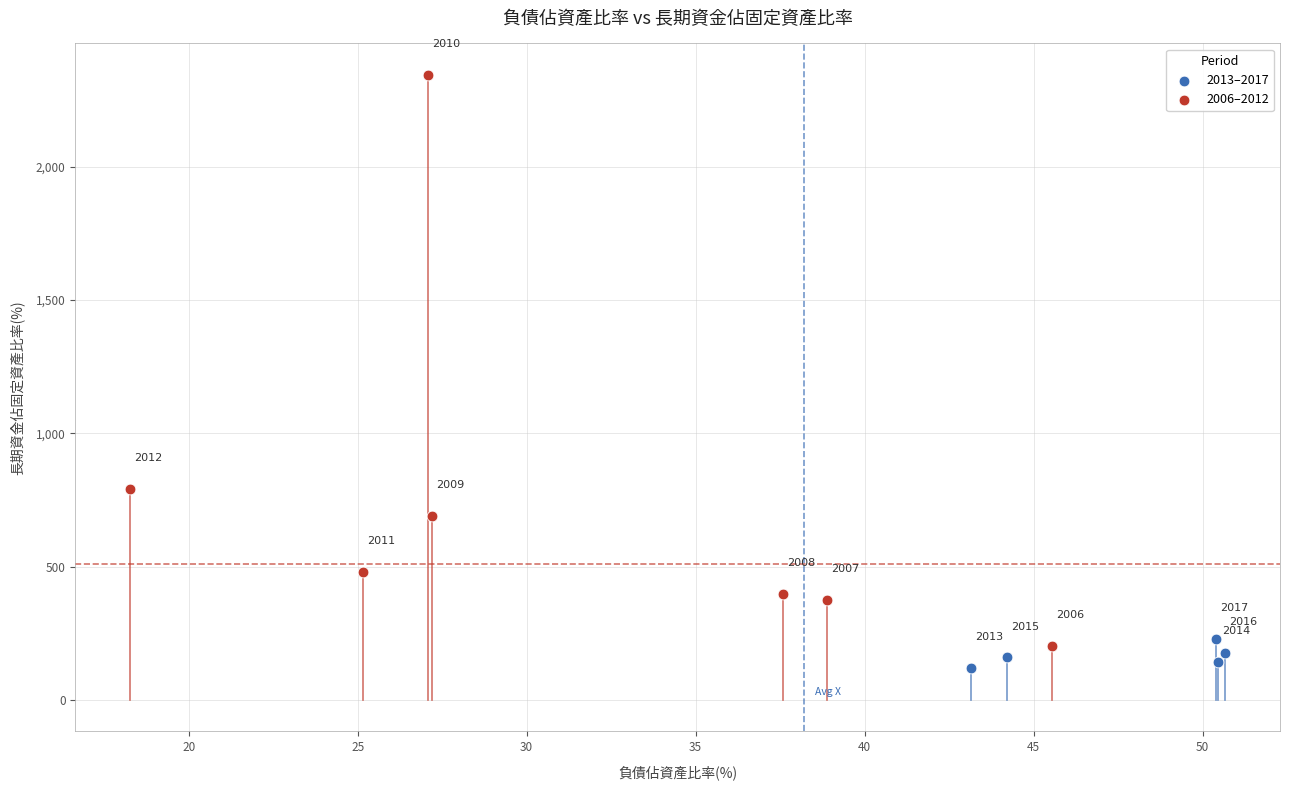

What are all the series names shown in the legend?

2013–2017, 2006–2012